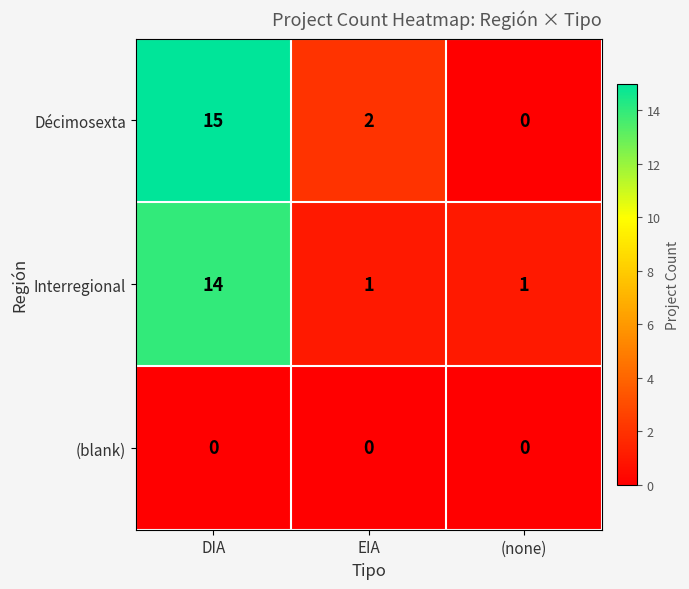

Reading left to right, what are all the values shown in this chart?

Décimosexta: 15	2	0
Interregional: 14	1	1
(blank): 0	0	0